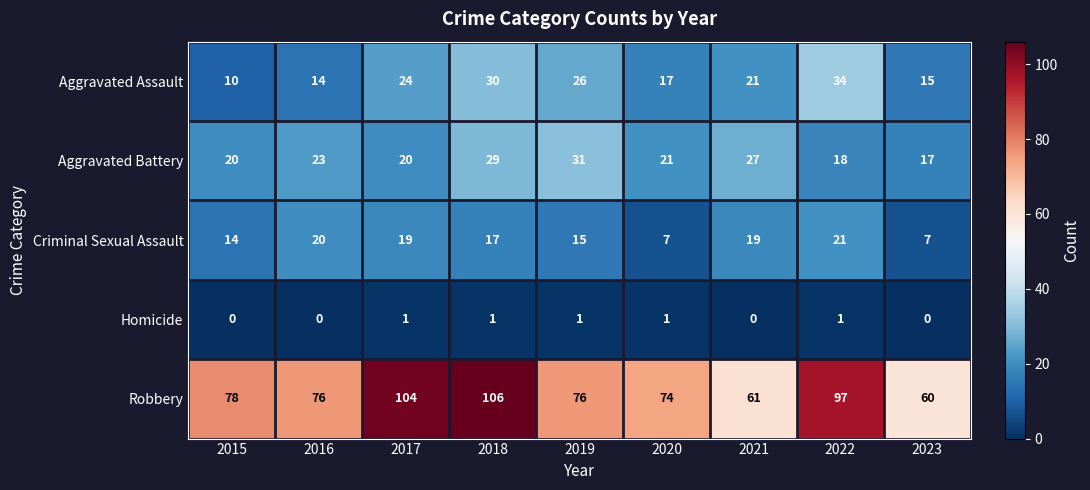

At how many categories does at least one series exceed 6?

9